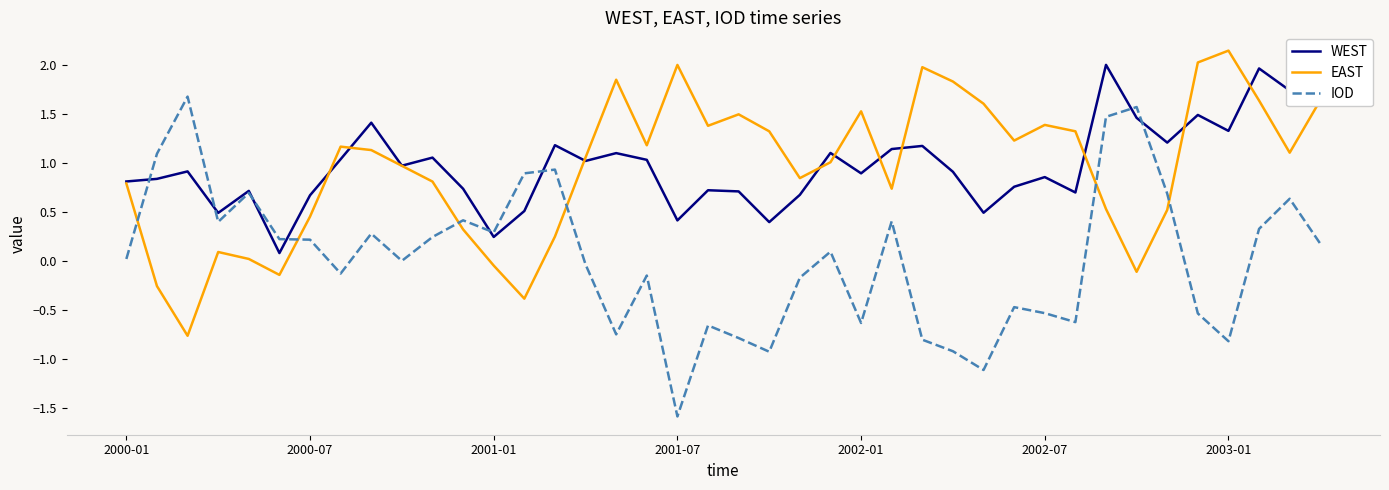

Which series has the largest range (max minus min)?

IOD